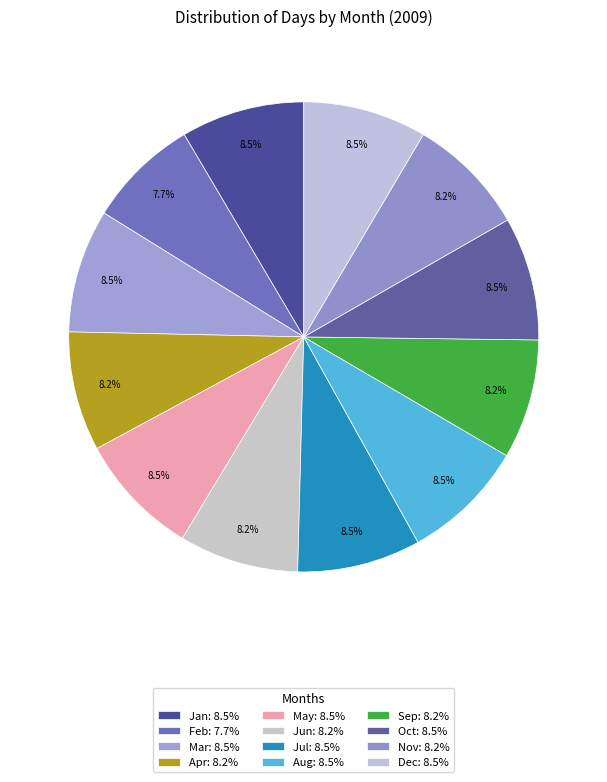

Count the number of slices in the pie.

12